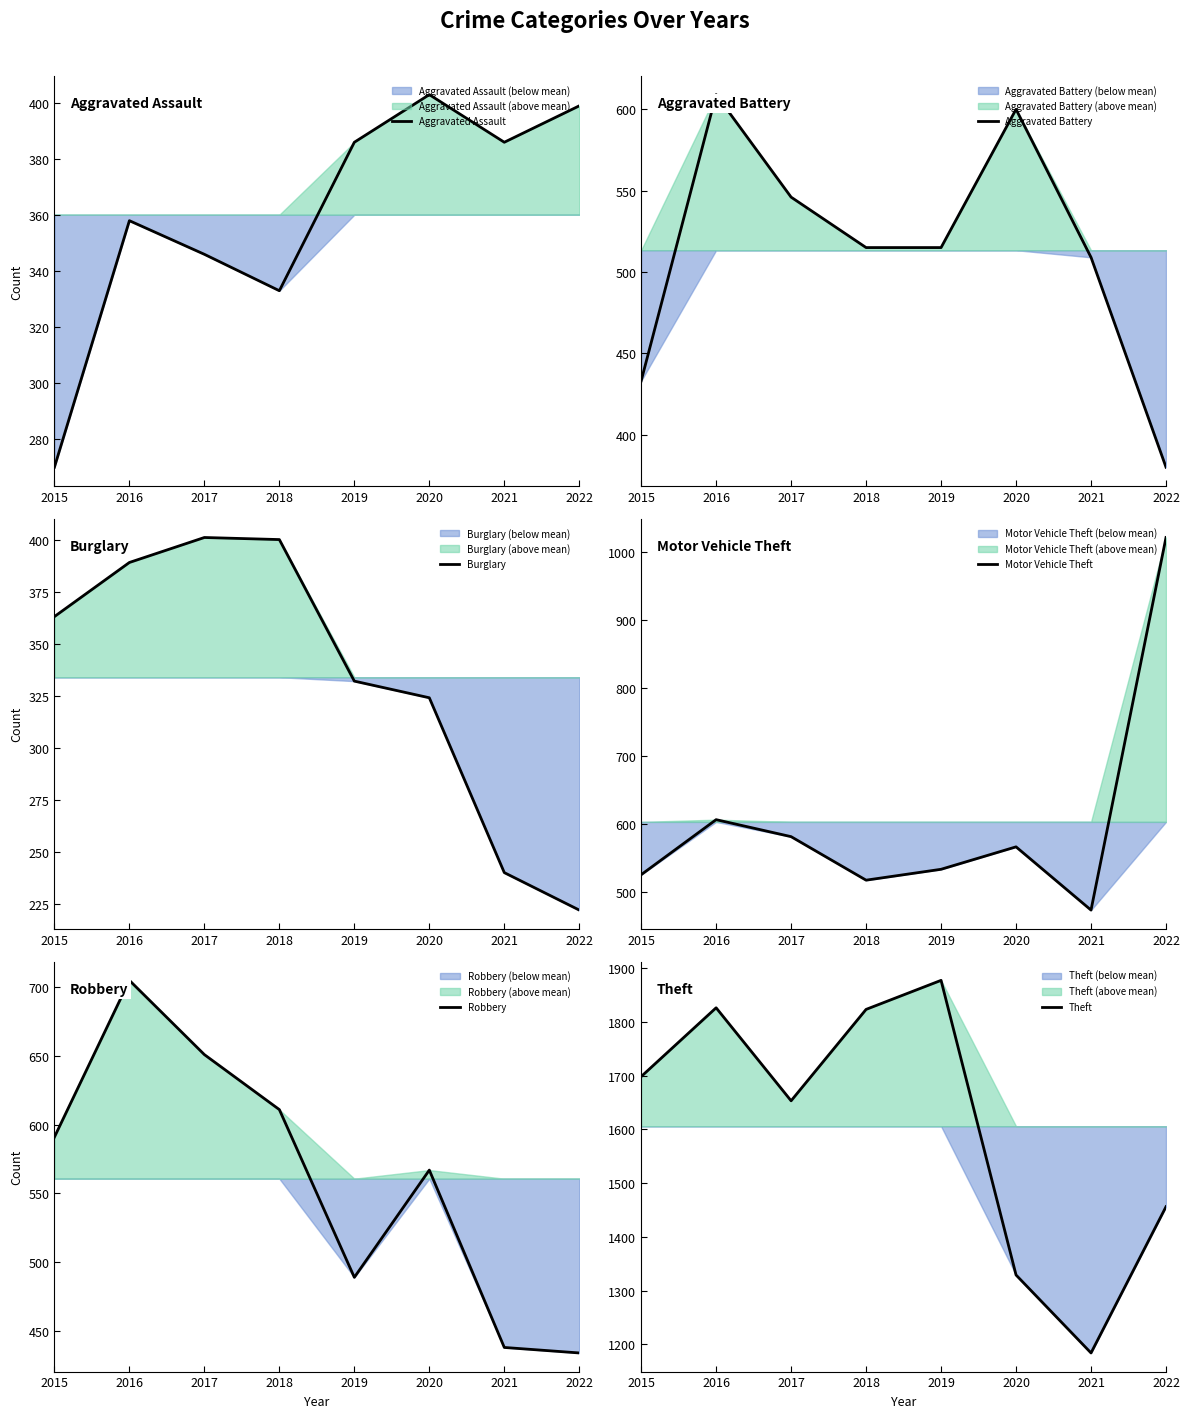

What is the average value of the Aggravated Battery series?

513